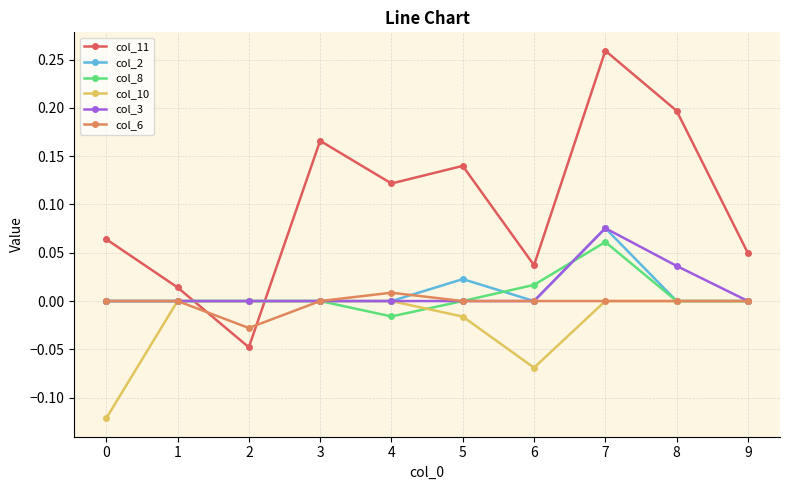

At which category is the sum across all series the highest?

7